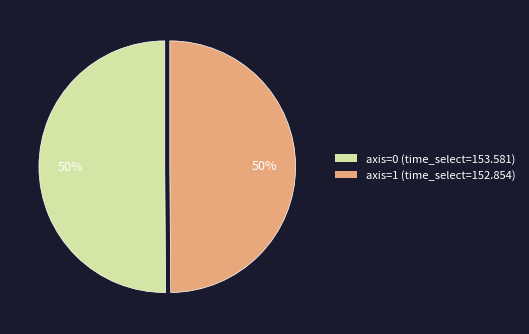

To the nearest percent, what is the average slice percentage?

50%